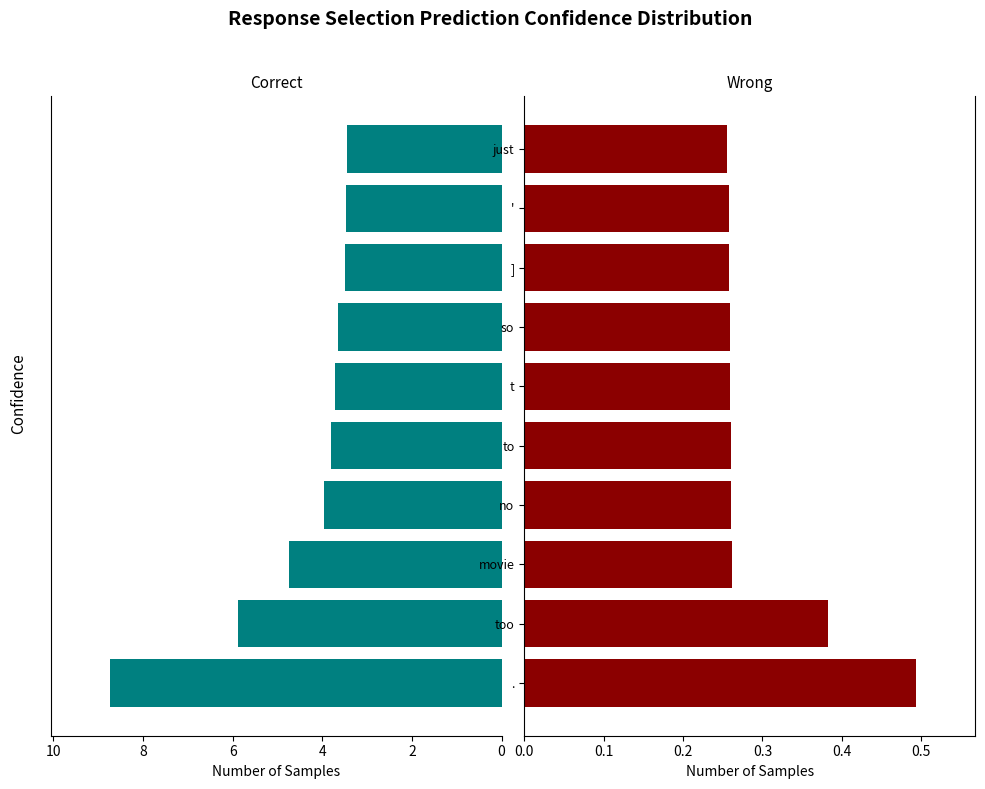

Reading left to right, list all the values displayed in this chart.

Correct: 8.7	5.9	4.7	4.0	3.8	3.7	3.7	3.5	3.5	3.4
Wrong: 0.5	0.4	0.3	0.3	0.3	0.3	0.3	0.3	0.3	0.3